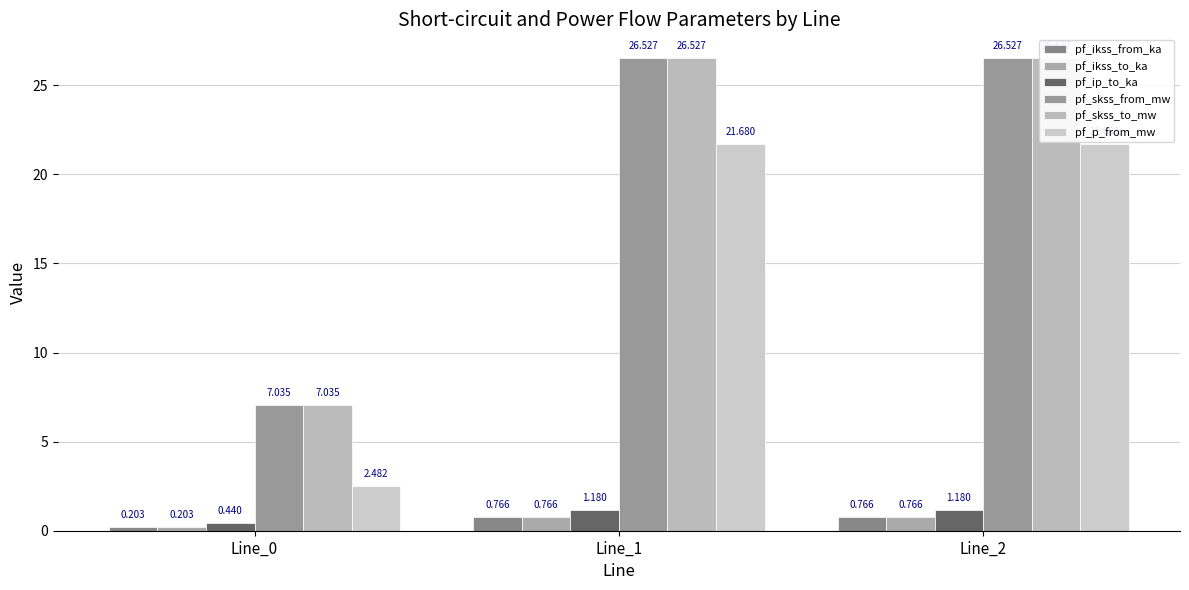

Which series has the largest range (max minus min)?

pf_skss_from_mw